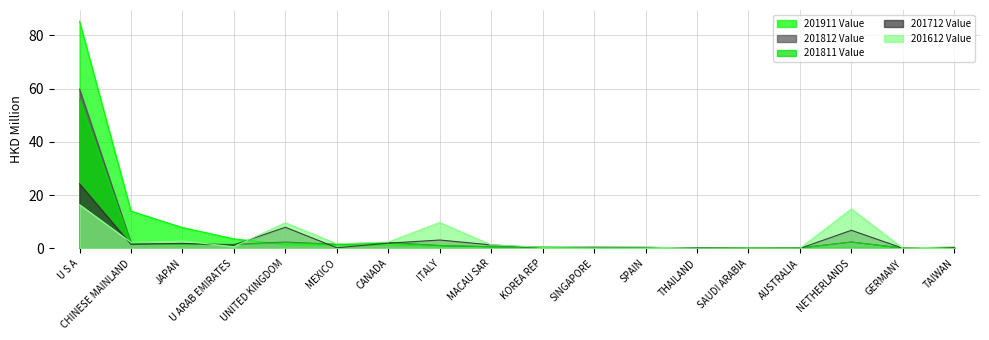

What is the value of the 201911 Value point at the 11th from the left?

0.4